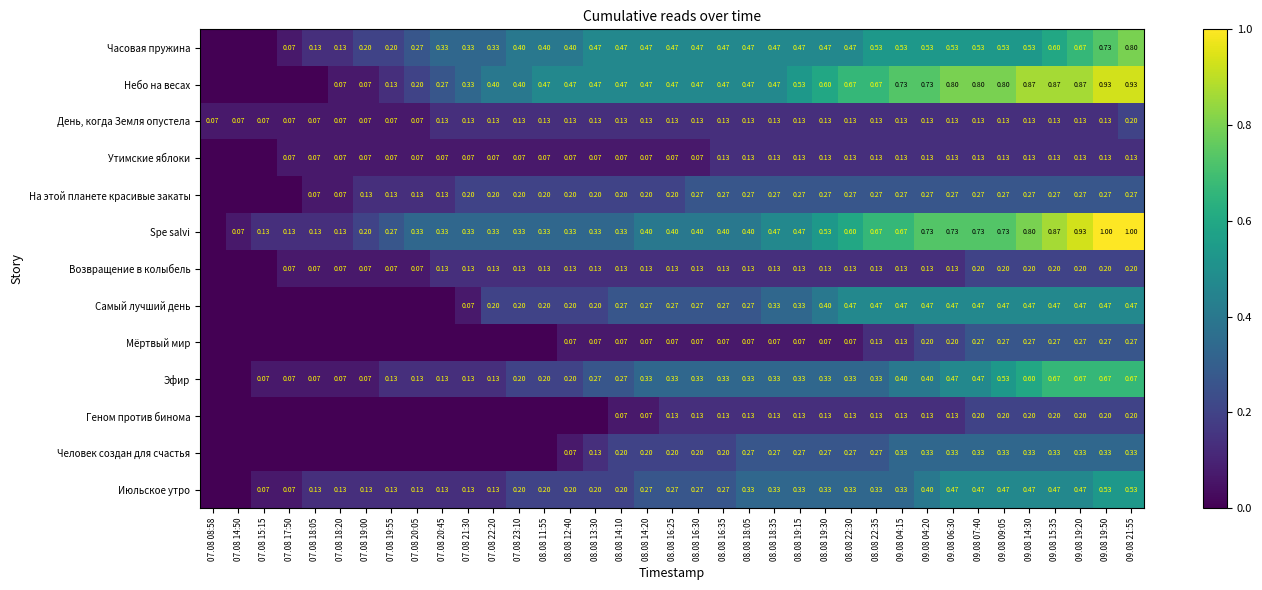

Is the value of Небо на весах at 07.08 20:45 greater than the value of Эфир at 09.08 04:20?

No